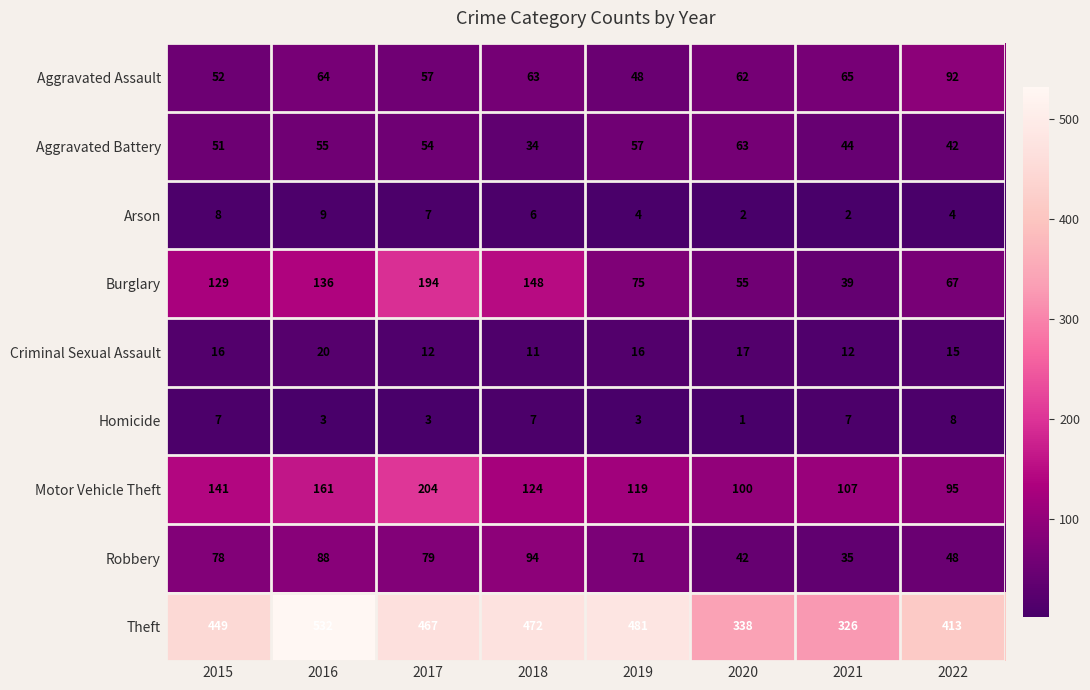

Rank the series by their maximum value, from highest to lowest.

Theft, Motor Vehicle Theft, Burglary, Robbery, Aggravated Assault, Aggravated Battery, Criminal Sexual Assault, Arson, Homicide